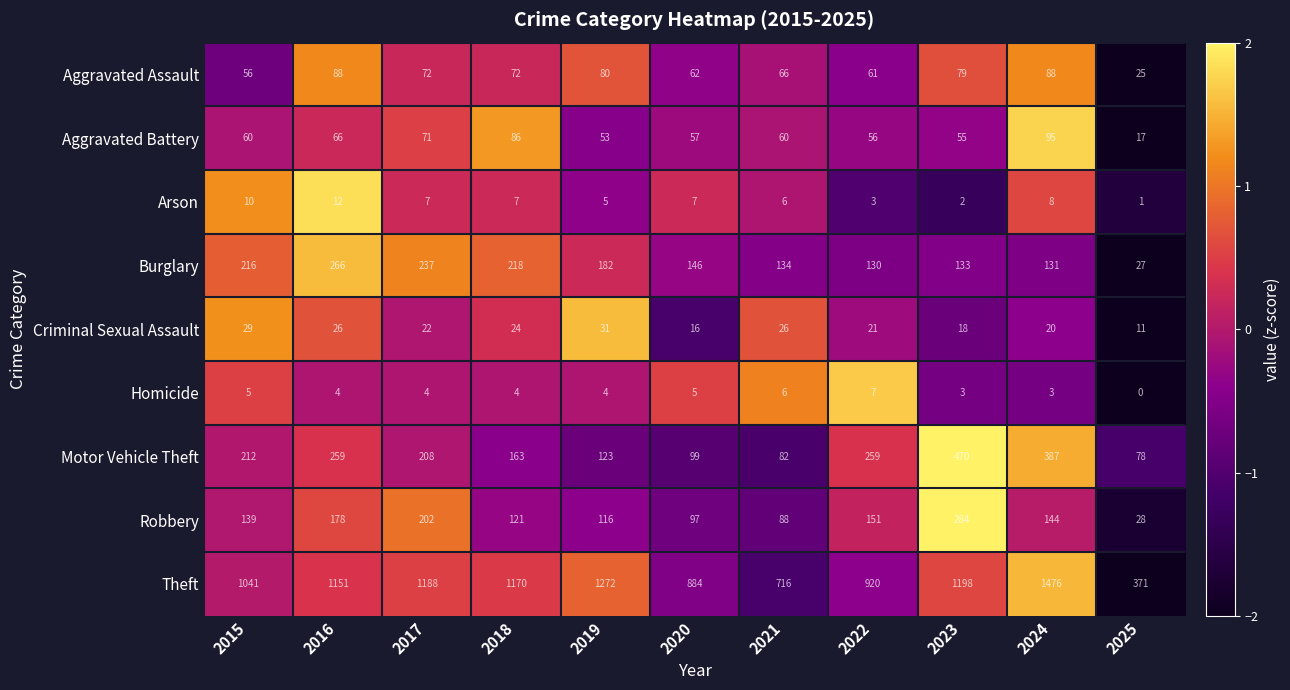

Which series has the largest total across all categories?

Theft